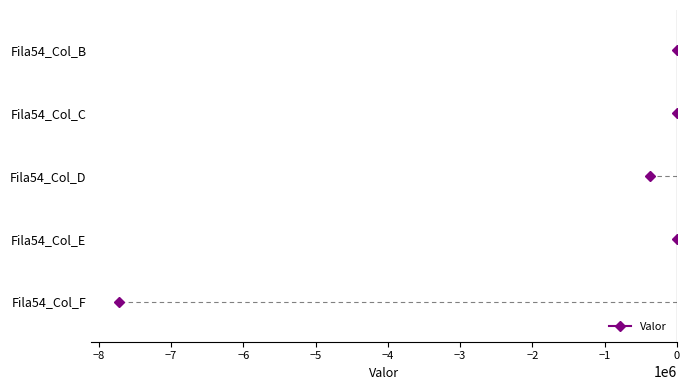

True or false: the data shows -4812196.4 at Fila54_Col_F.

False